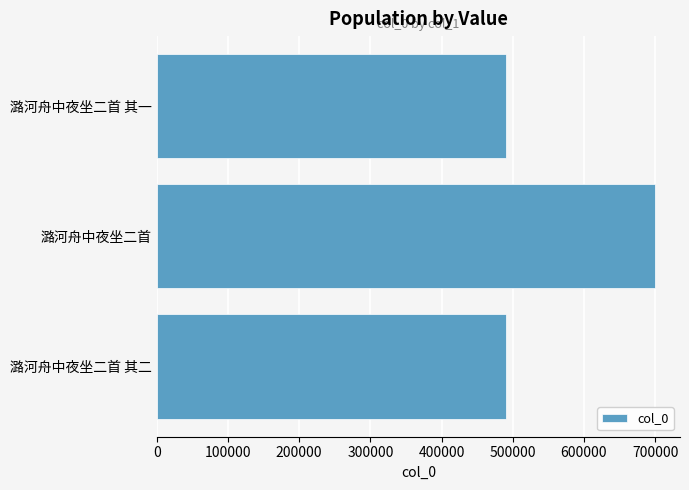

True or false: the data shows 699870 at 潞河舟中夜坐二首.

True